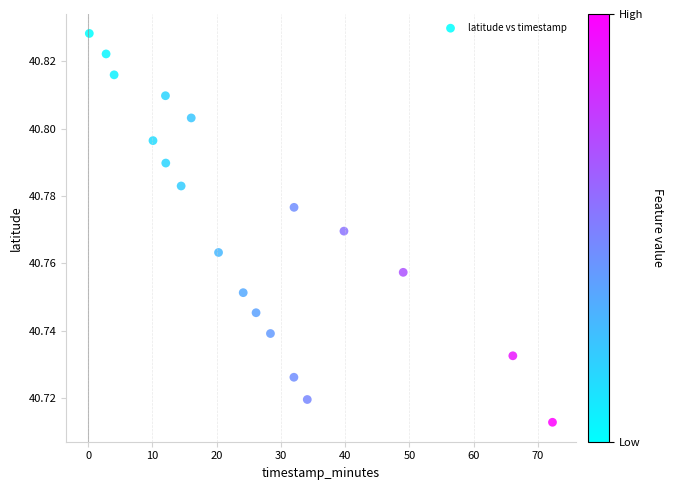

What is the range of X values (max minus min)?

72.1